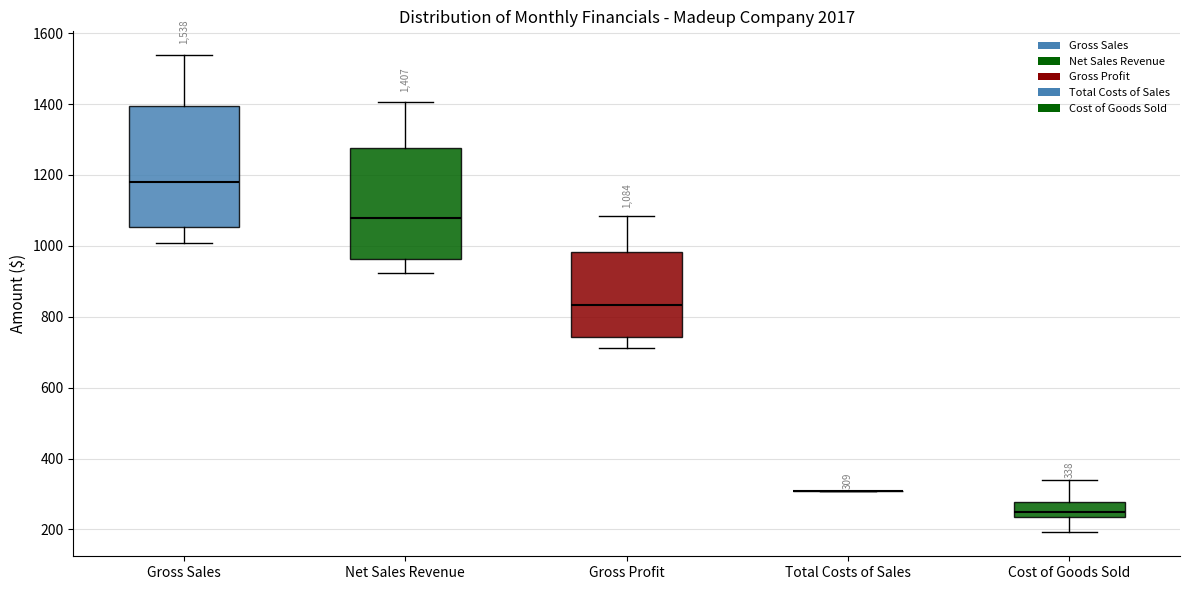

Comparing the boxes themselves (not the whiskers), which one is the tallest?

Gross Sales